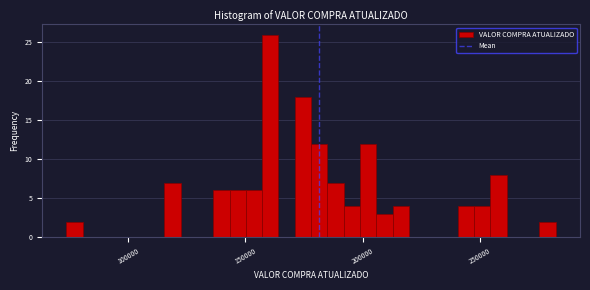

Read against the x-axis, roughly where is the centre of the tallest bar?

160000